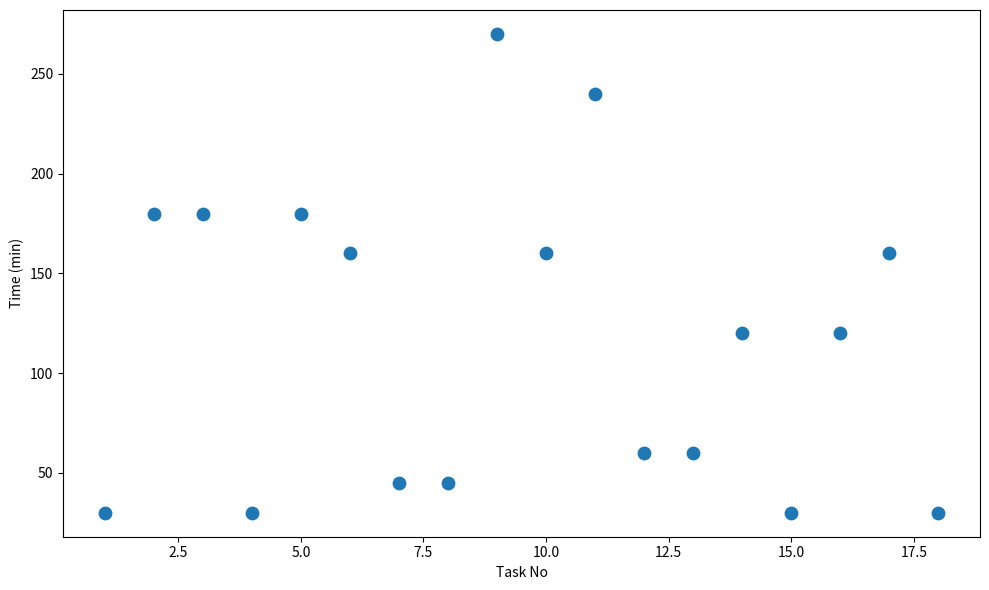

What is the range of Y values (max minus min)?

240